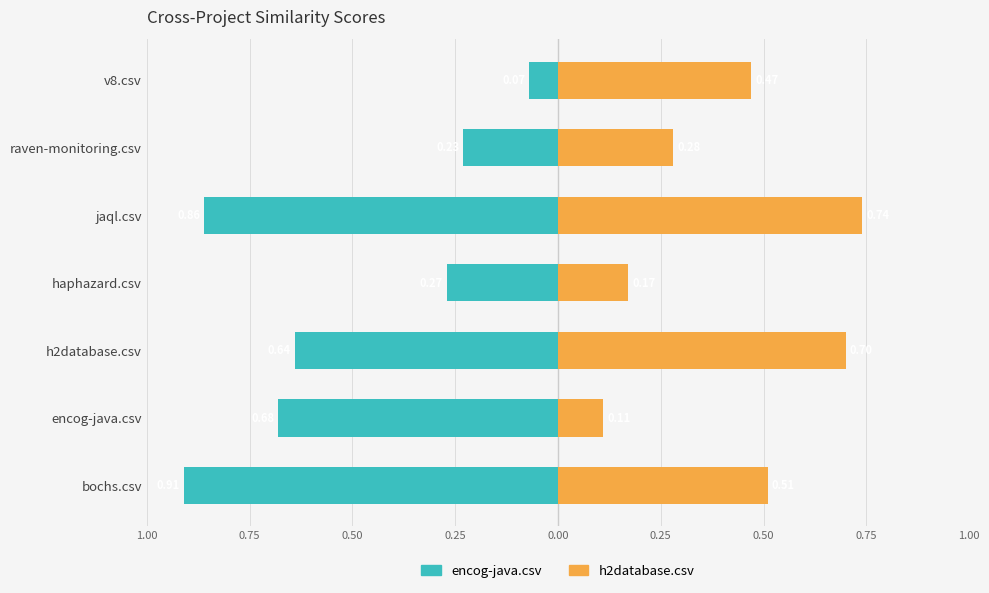

True or false: encog-java.csv has a value of -0.9 at bochs.csv.

True